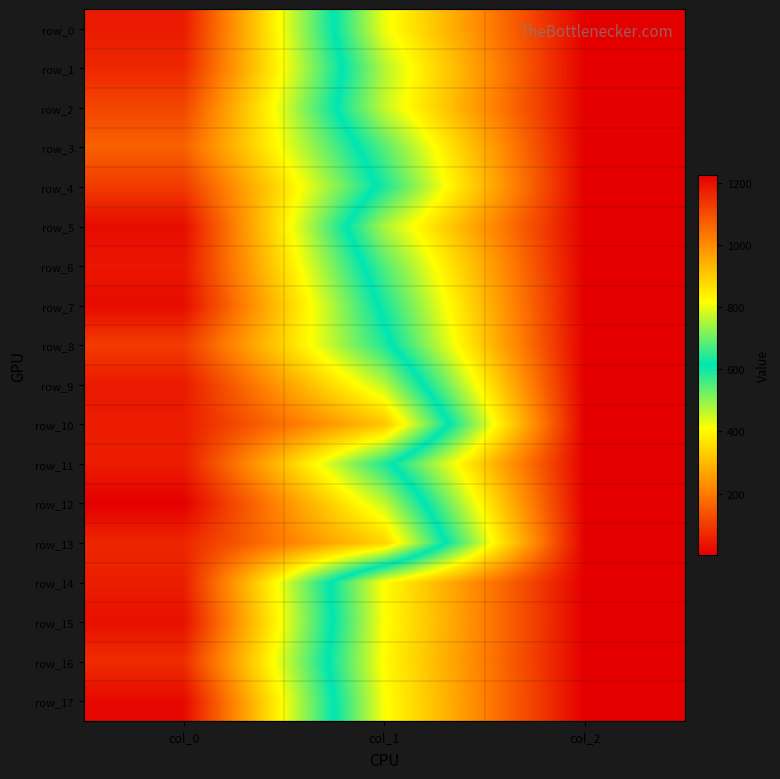

List the labels in order of row_5 value, smallest first.

col_2, col_1, col_0